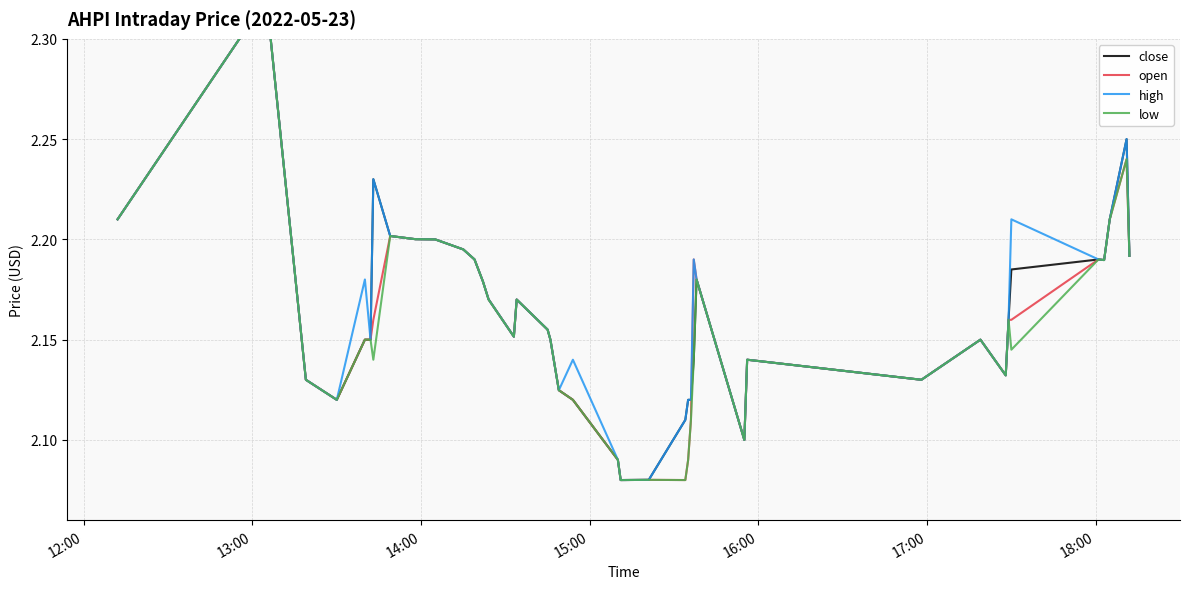

Reading right to left, list all the values displayed in this chart.

close: 2.2	2.2	2.2	2.2	2.2	2.2	2.2	2.1	2.1	2.1	2.1	2.1	2.2	2.1	2.1	2.1	2.1	2.1	2.1	2.1	2.1	2.1	2.1	2.2	2.2	2.2	2.2	2.2	2.2	2.2	2.2	2.2	2.2	2.2	2.1	2.1	2.1	2.1	2.3	2.2
open: 2.2	2.2	2.2	2.2	2.2	2.2	2.2	2.1	2.1	2.1	2.1	2.1	2.2	2.2	2.1	2.1	2.1	2.1	2.1	2.1	2.1	2.1	2.1	2.2	2.2	2.2	2.2	2.2	2.2	2.2	2.2	2.2	2.2	2.2	2.1	2.1	2.1	2.1	2.3	2.2
high: 2.2	2.2	2.2	2.2	2.2	2.2	2.2	2.1	2.1	2.1	2.1	2.1	2.2	2.2	2.1	2.1	2.1	2.1	2.1	2.1	2.1	2.1	2.1	2.2	2.2	2.2	2.2	2.2	2.2	2.2	2.2	2.2	2.2	2.2	2.1	2.2	2.1	2.1	2.3	2.2
low: 2.2	2.2	2.2	2.2	2.2	2.1	2.2	2.1	2.1	2.1	2.1	2.1	2.2	2.1	2.1	2.1	2.1	2.1	2.1	2.1	2.1	2.1	2.1	2.2	2.2	2.2	2.2	2.2	2.2	2.2	2.2	2.2	2.2	2.1	2.1	2.1	2.1	2.1	2.3	2.2